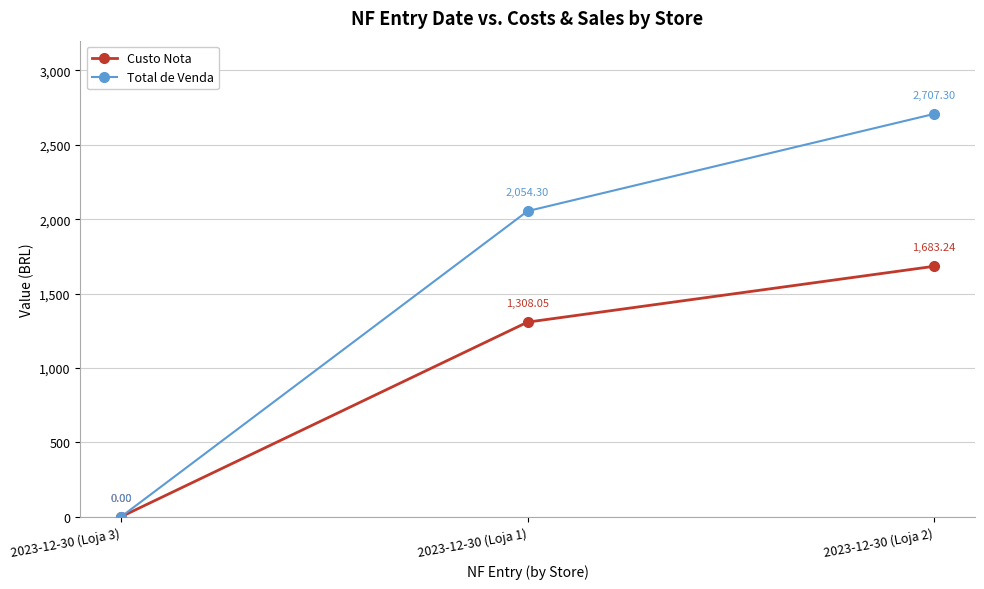

What are all the series names shown in the legend?

Custo Nota, Total de Venda